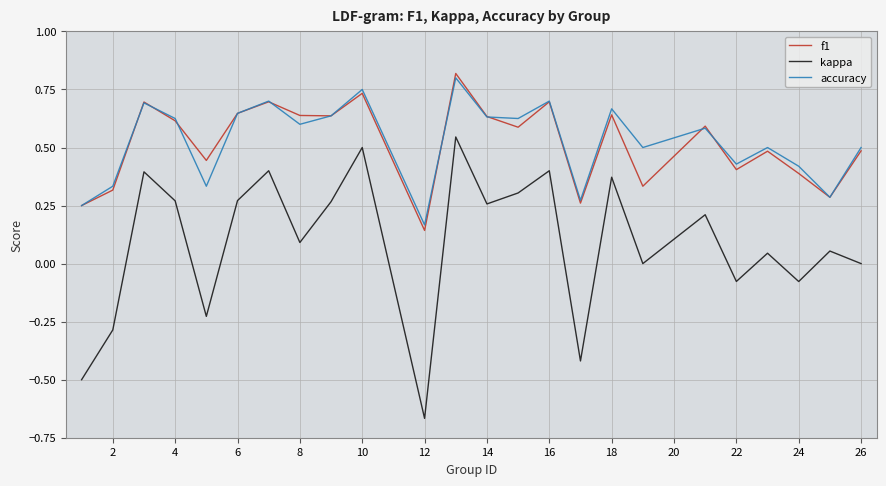

At how many categories does at least one series exceed 0?

24